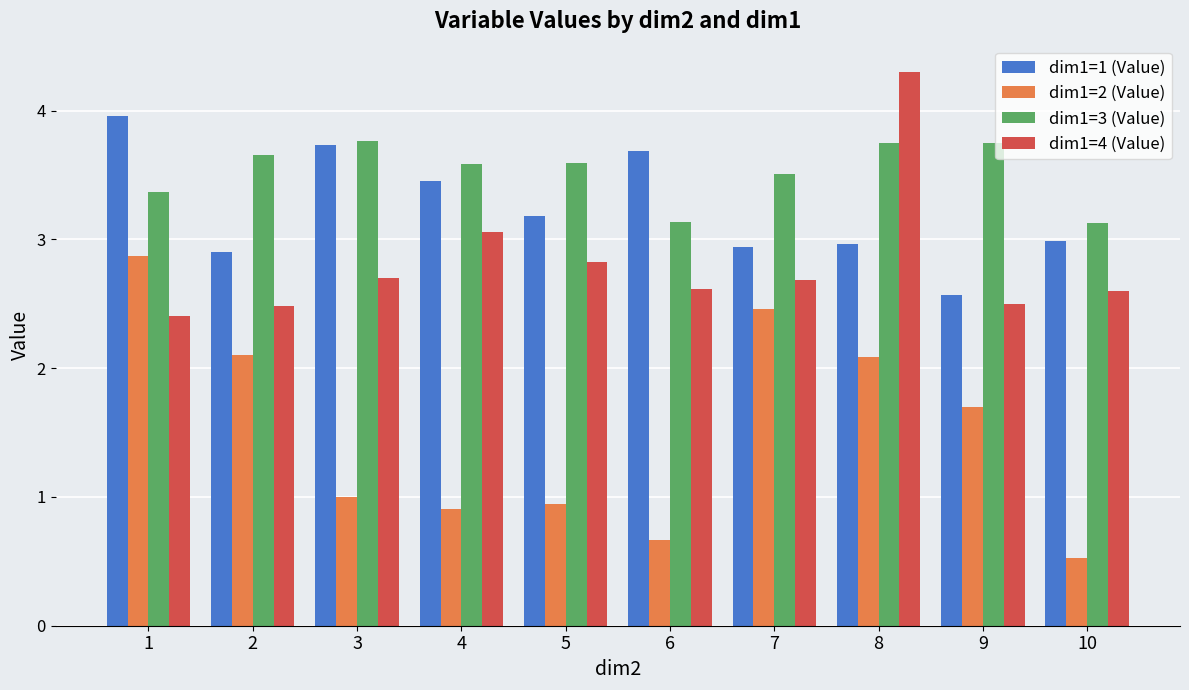

Which label corresponds to the largest value in the chart?

8